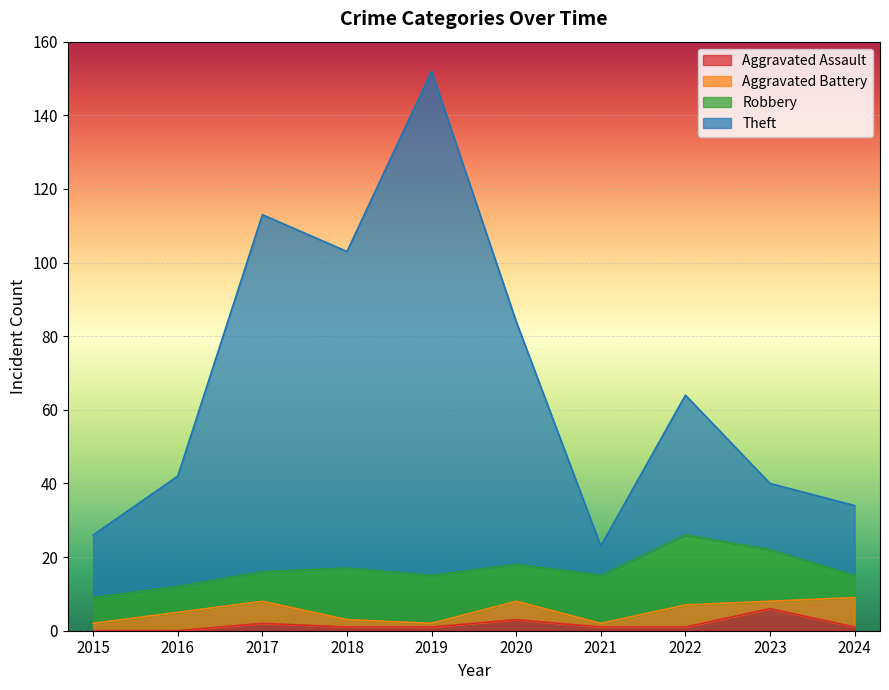

At which label does Aggravated Assault first exceed 1?

2017